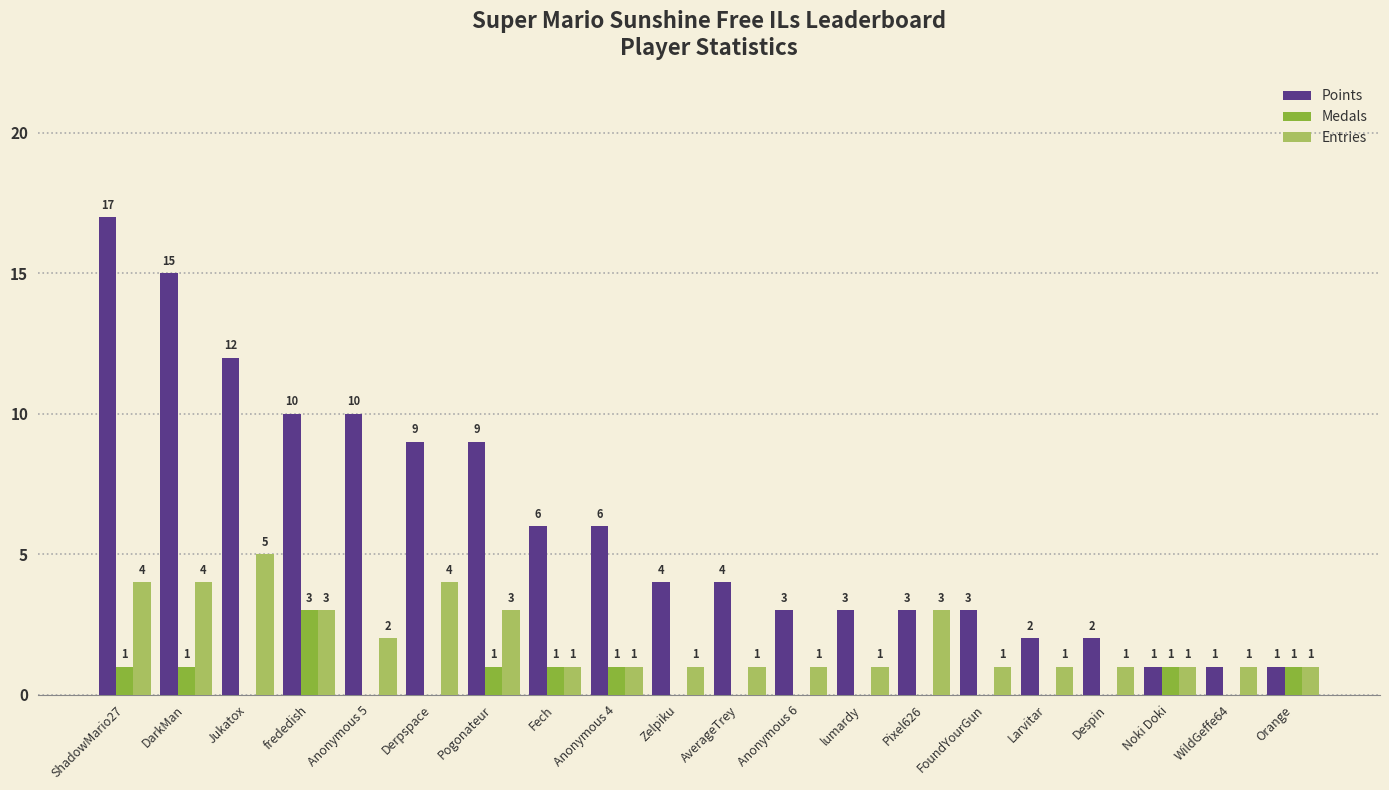

At which label does Points reach its peak?

ShadowMario27